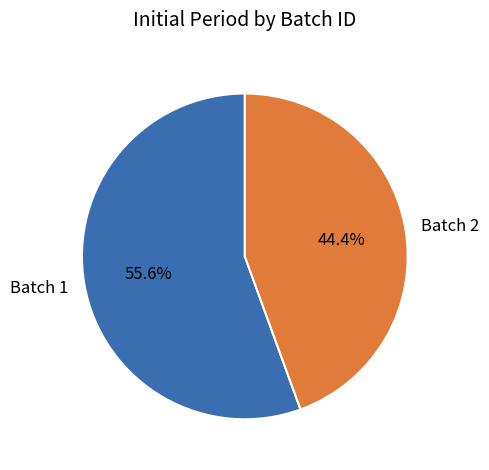

How many slices are in this pie chart?

2